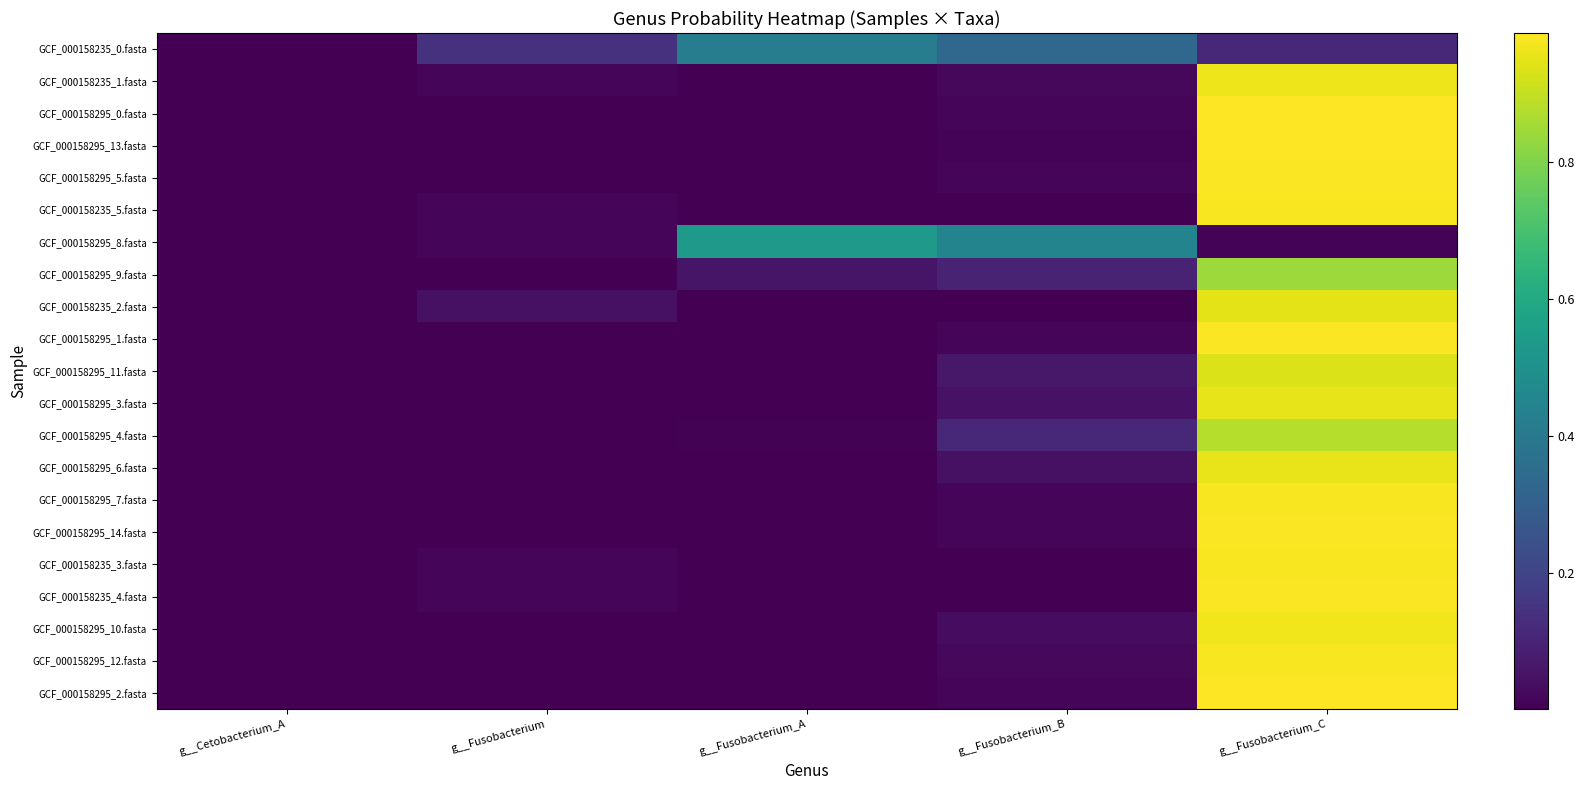

What is the greatest value displayed?

1.0